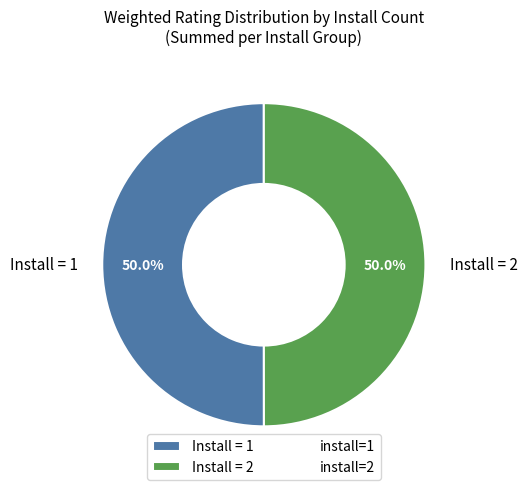

What portion of the pie excludes Install = 2?

50.0%